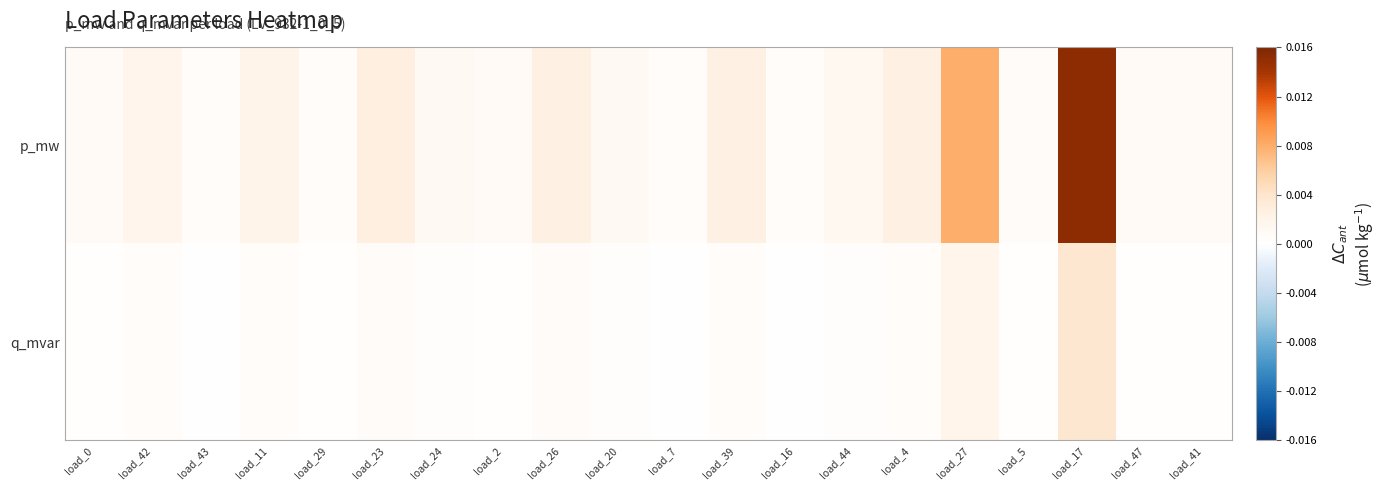

Which series has the largest total across all categories?

p_mw